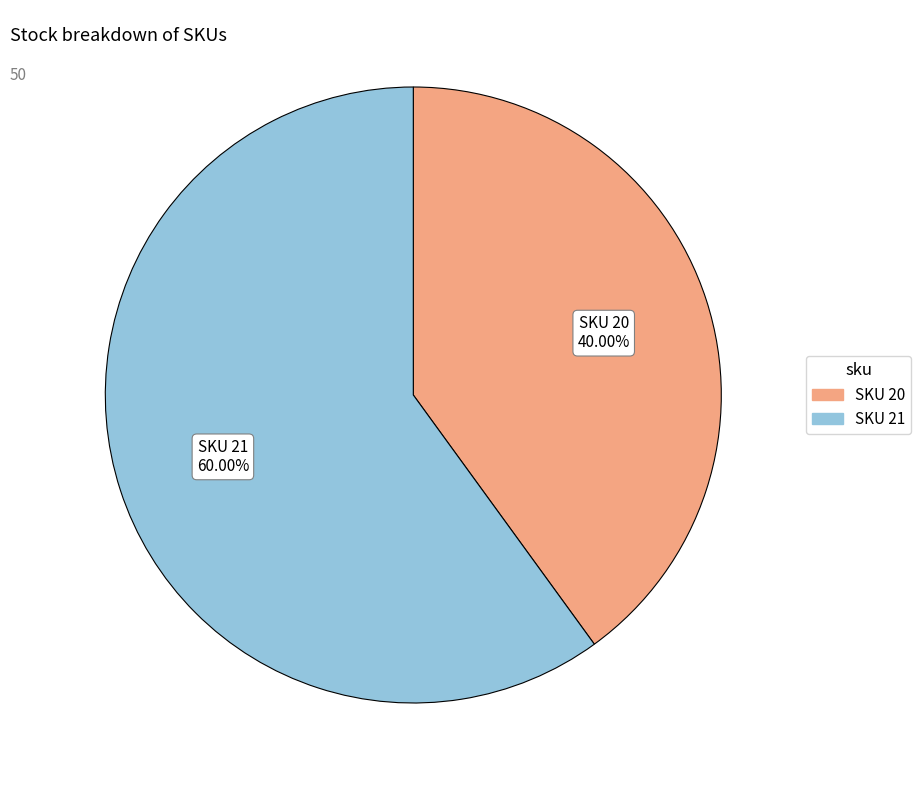

Is there any slice that represents more than half of the pie?

Yes